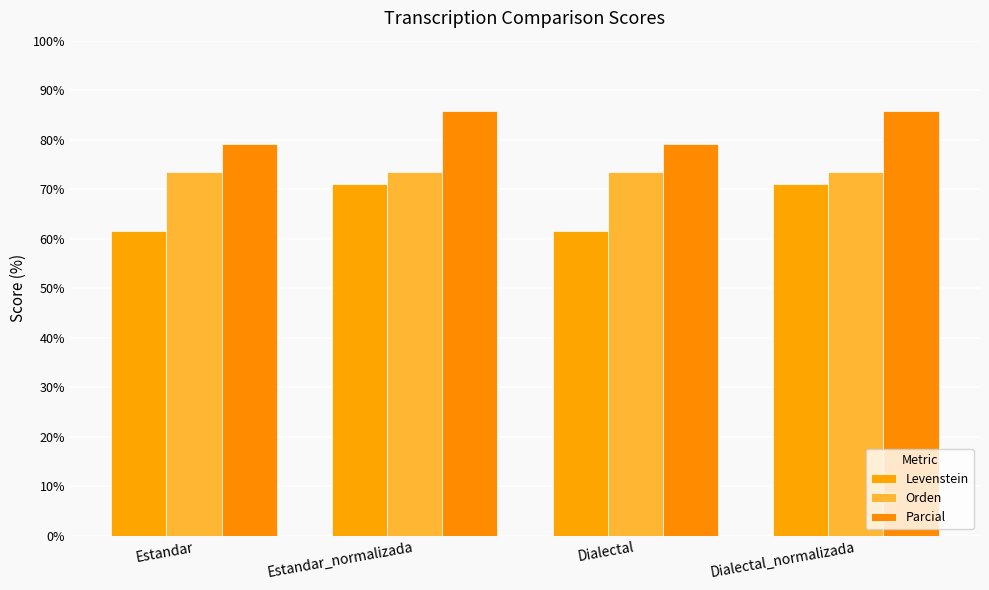

At Dialectal, list the series in order from largest to smallest.

Parcial, Orden, Levenstein